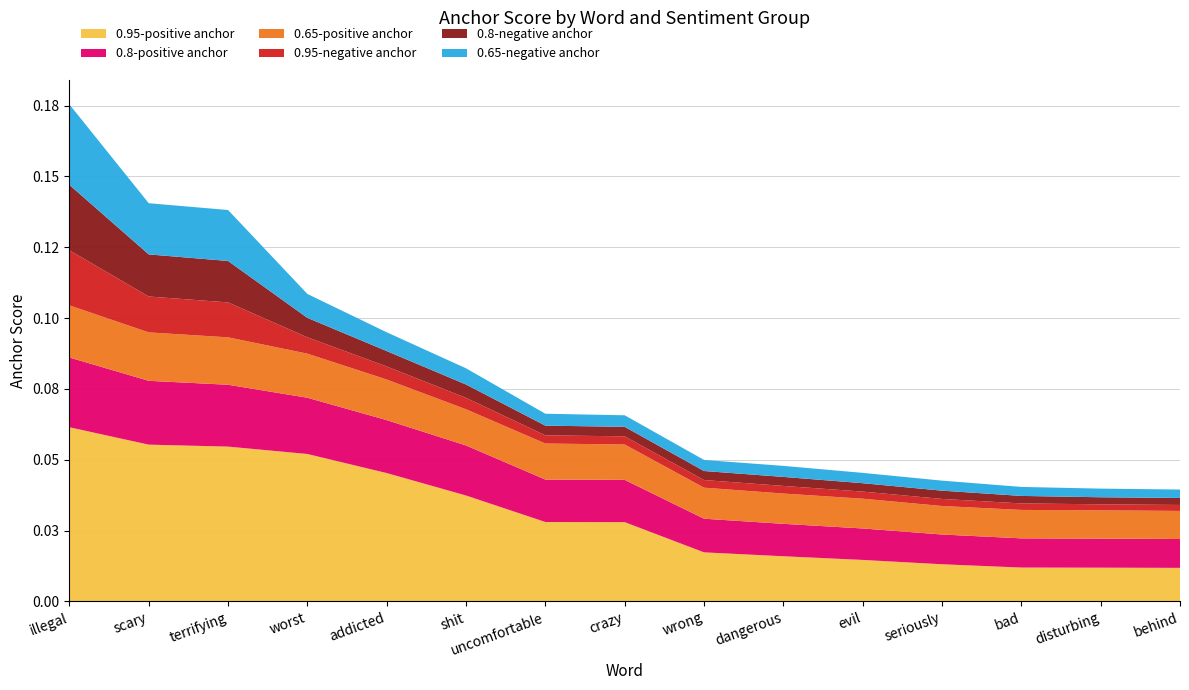

Reading left to right, transcribe all the data shown in this chart.

0.95-positive anchor: 0.1	0.1	0.1	0.1	0.0	0.0	0.0	0.0	0.0	0.0	0.0	0.0	0.0	0.0	0.0
0.8-positive anchor: 0.0	0.0	0.0	0.0	0.0	0.0	0.0	0.0	0.0	0.0	0.0	0.0	0.0	0.0	0.0
0.65-positive anchor: 0.0	0.0	0.0	0.0	0.0	0.0	0.0	0.0	0.0	0.0	0.0	0.0	0.0	0.0	0.0
0.95-negative anchor: 0.0	0.0	0.0	0.0	0.0	0.0	0.0	0.0	0.0	0.0	0.0	0.0	0.0	0.0	0.0
0.8-negative anchor: 0.0	0.0	0.0	0.0	0.0	0.0	0.0	0.0	0.0	0.0	0.0	0.0	0.0	0.0	0.0
0.65-negative anchor: 0.0	0.0	0.0	0.0	0.0	0.0	0.0	0.0	0.0	0.0	0.0	0.0	0.0	0.0	0.0